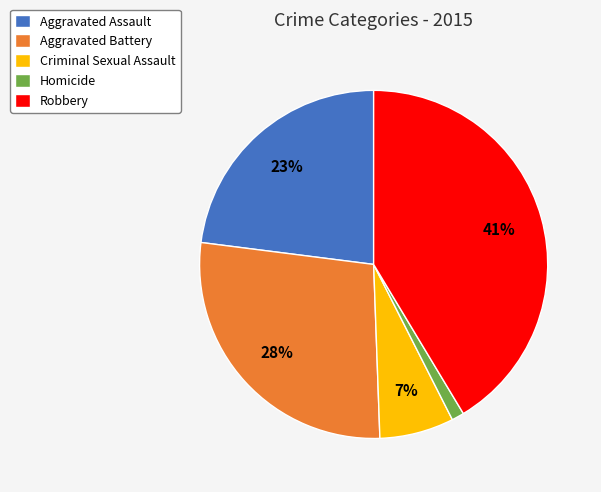

Does any single category account for the majority?

No